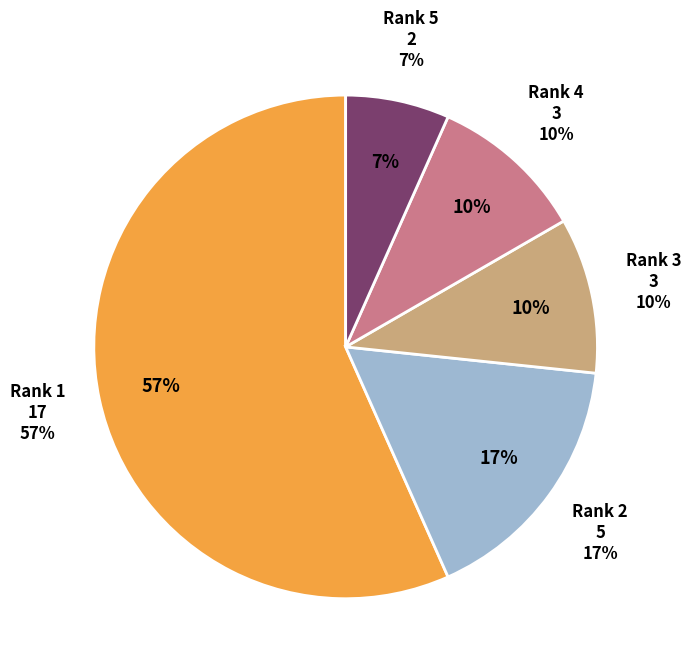

To the nearest percent, what is the combined percentage of Rank 5 and Rank 1?

63%